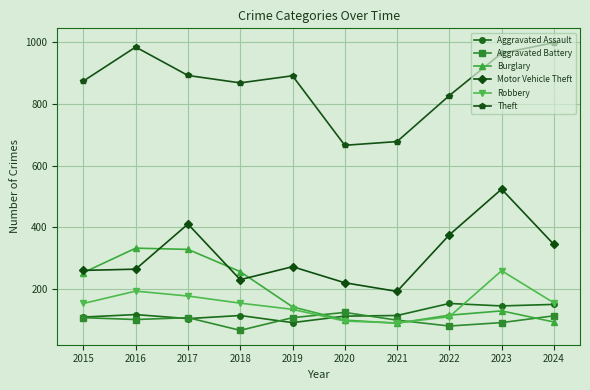

Which label corresponds to the largest value in the chart?

2024